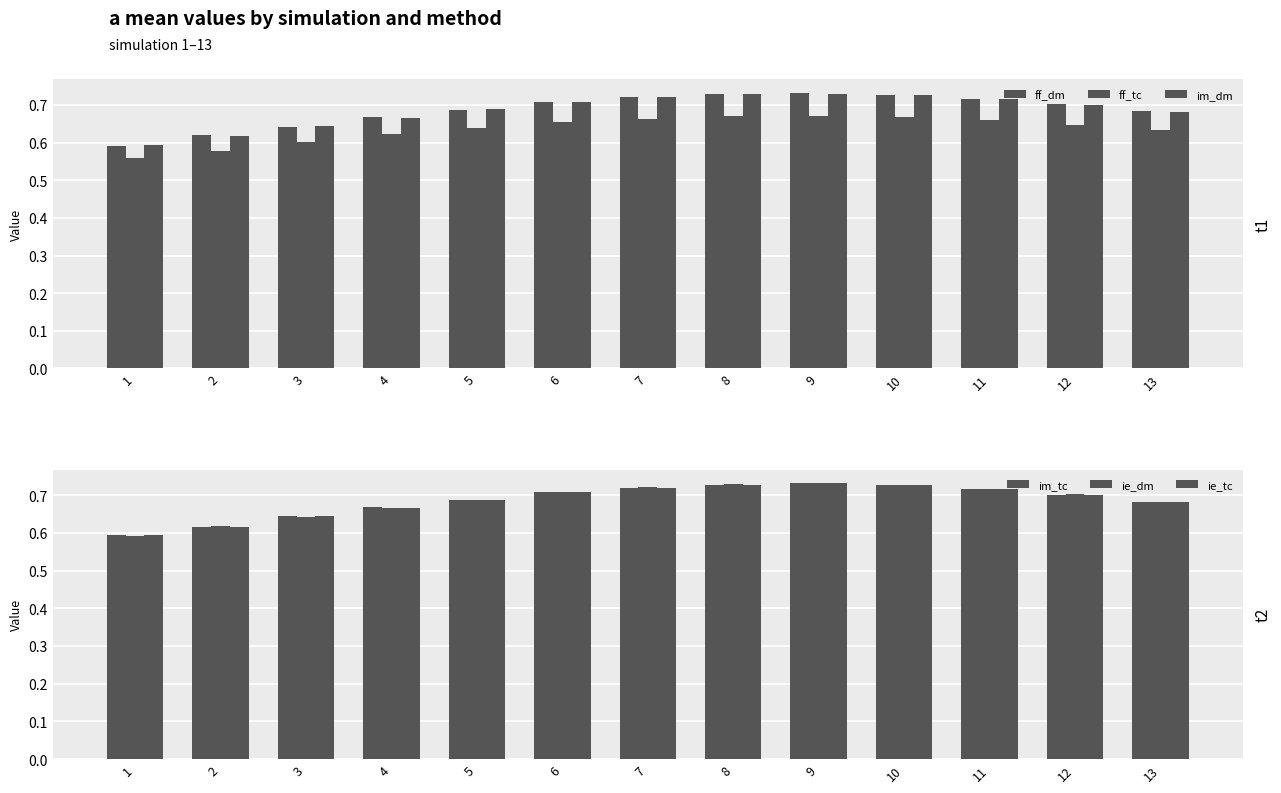

Count the number of categories in the chart.

13